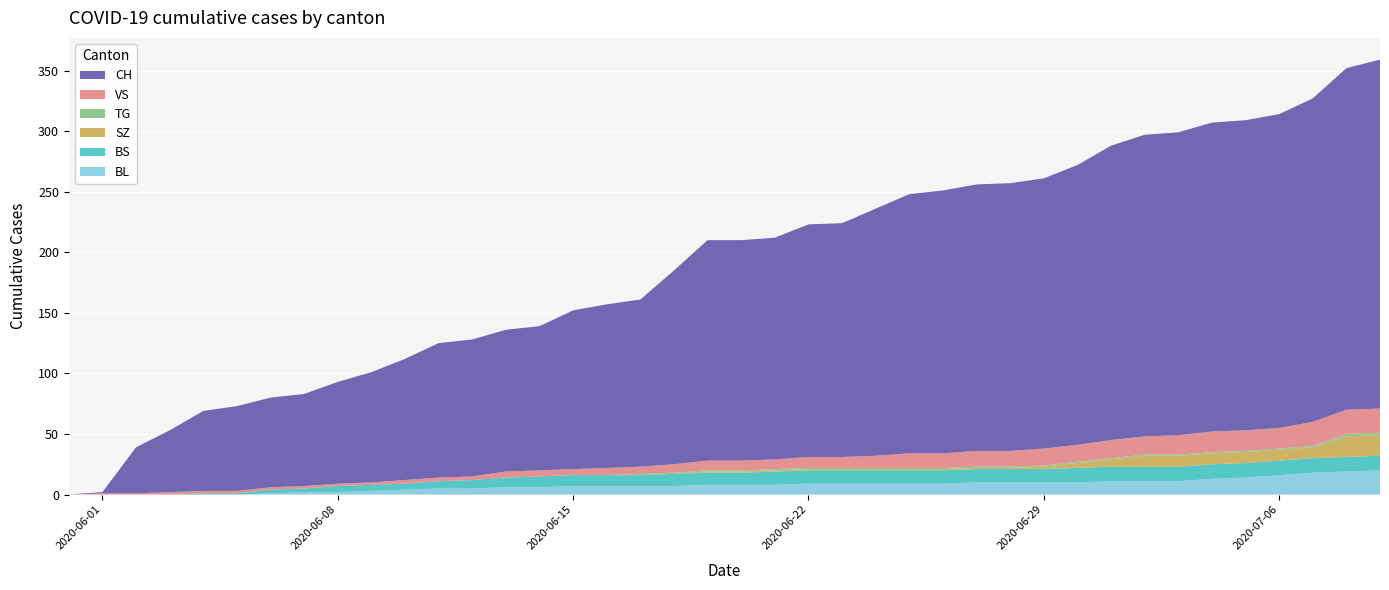

Reading left to right, what are all the values shown in this chart?

BL: 0	0	0	0	0	0	1	2	2	3	4	5	5	6	6	7	7	7	7	8	8	8	9	9	9	9	9	10	10	10	10	11	11	11	13	14	16	18	19	20
BS: 0	0	0	0	1	1	3	3	5	5	5	6	7	8	9	9	9	9	10	10	10	11	11	11	11	11	11	11	11	11	12	12	12	12	12	12	12	12	12	12
SZ: 0	0	0	0	0	0	0	0	0	0	0	0	0	0	0	0	0	0	0	1	1	1	1	1	1	1	1	1	1	2	4	6	9	9	9	9	9	9	17	17
VS: 0	1	1	2	2	2	2	2	2	2	3	3	3	5	5	5	6	6	7	8	8	8	9	9	10	12	12	13	13	14	14	15	15	16	17	17	17	20	20	20
TG: 0	0	0	0	0	0	0	0	0	0	0	0	0	0	0	0	0	1	1	1	1	1	1	1	1	1	1	1	1	1	1	1	1	1	1	1	1	1	2	2
CH: 0	1	38	51	66	70	74	76	84	91	100	111	113	117	119	131	135	138	160	182	182	183	192	193	204	214	217	220	221	223	231	243	249	250	255	256	259	267	282	288